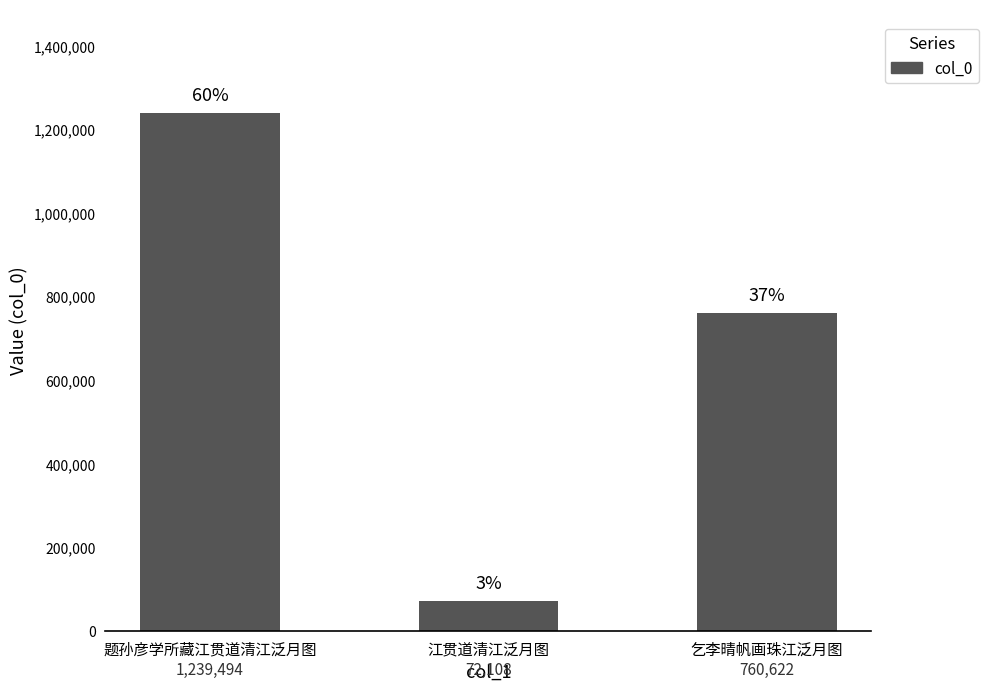

What is the sum of the values at 江贯道清江泛月图 and 乞李晴帆画珠江泛月图?

832730